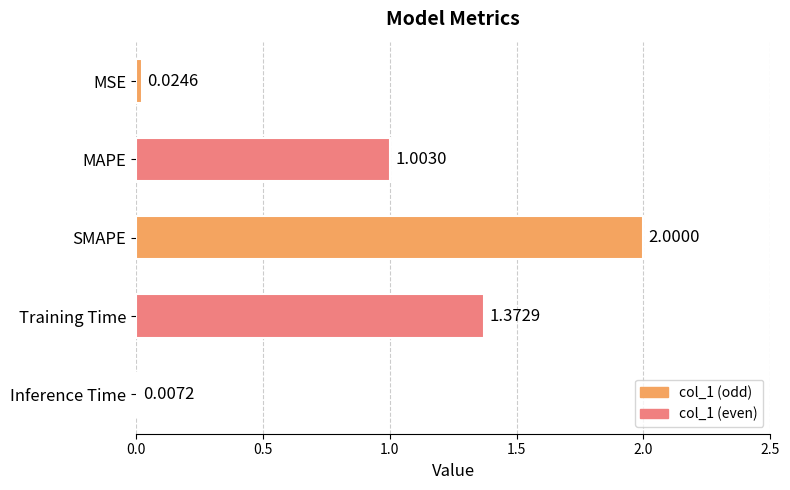

Between Training Time and MSE, which is larger?

Training Time